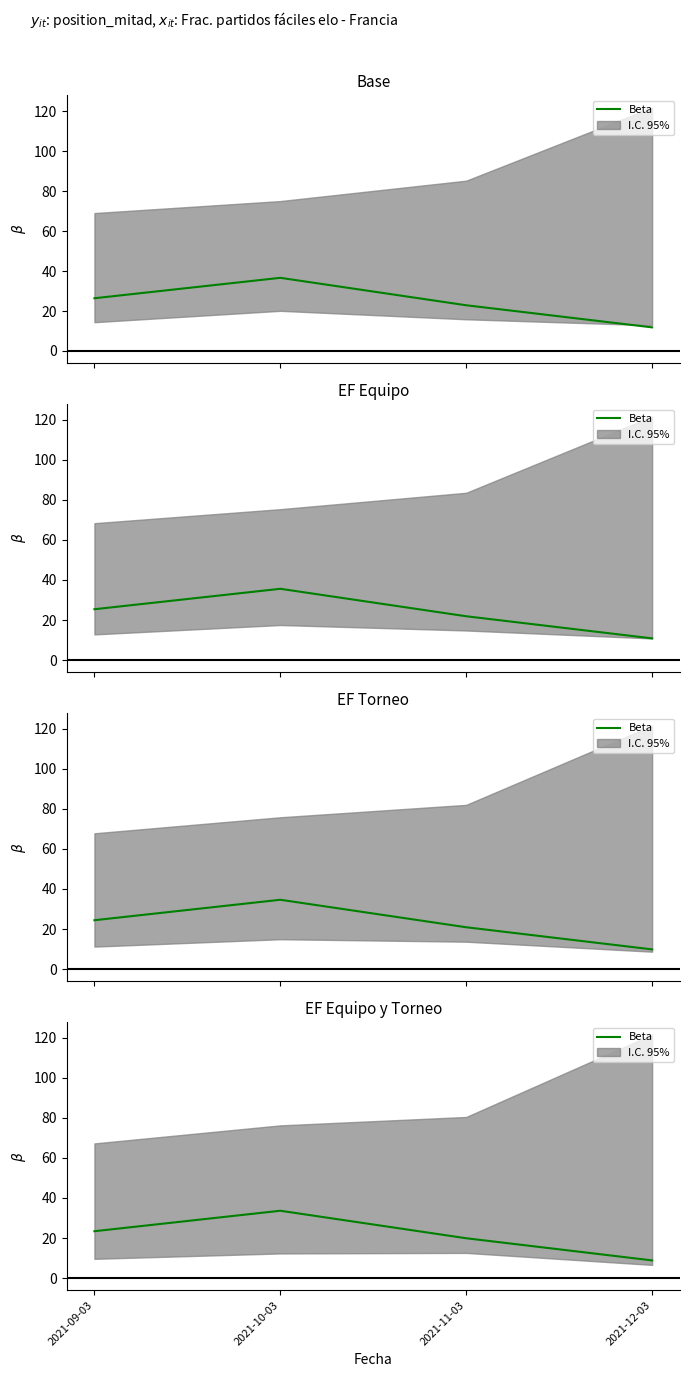

What is the difference between the maximum and minimum values?

24.8